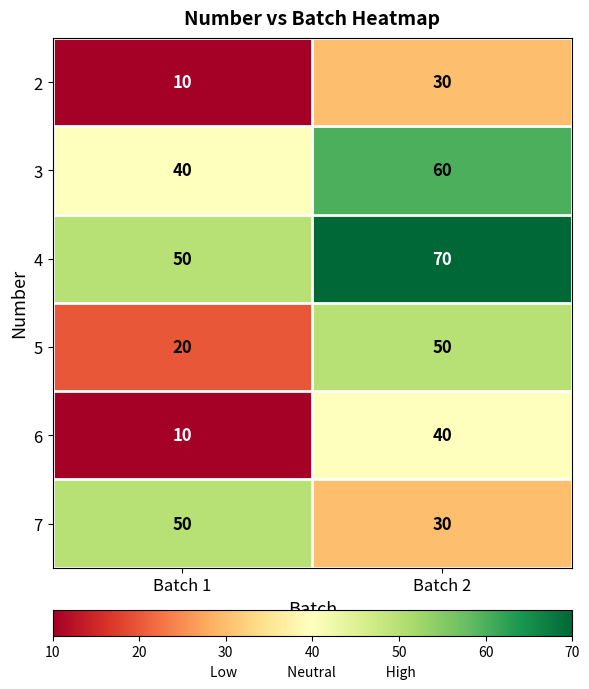

What is the difference between the maximum and minimum values in the 6 series?

30